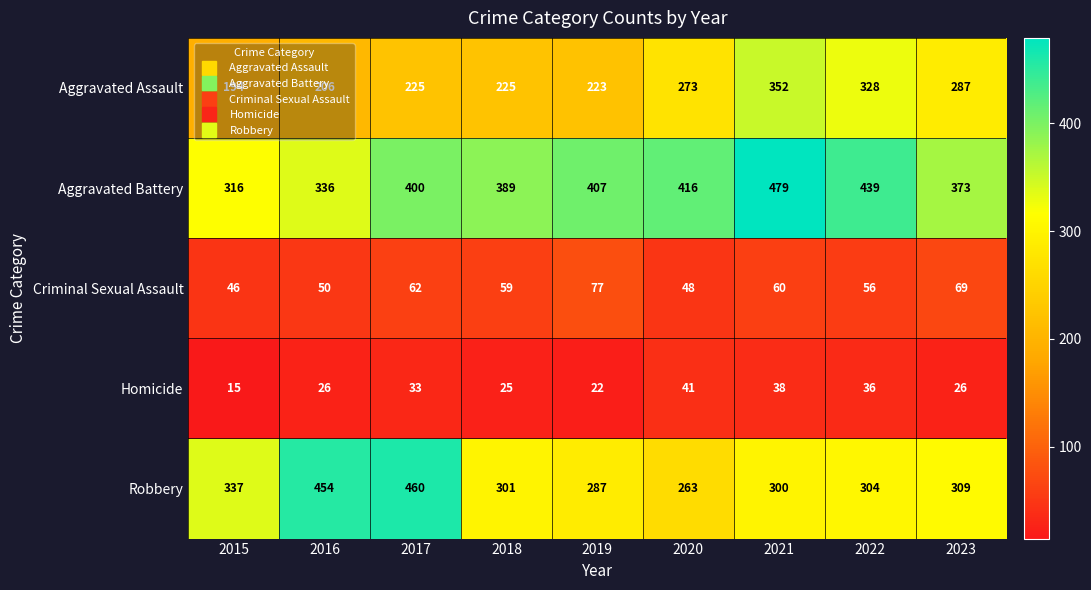

Rank the series by their maximum value, from lowest to highest.

Homicide, Criminal Sexual Assault, Aggravated Assault, Robbery, Aggravated Battery